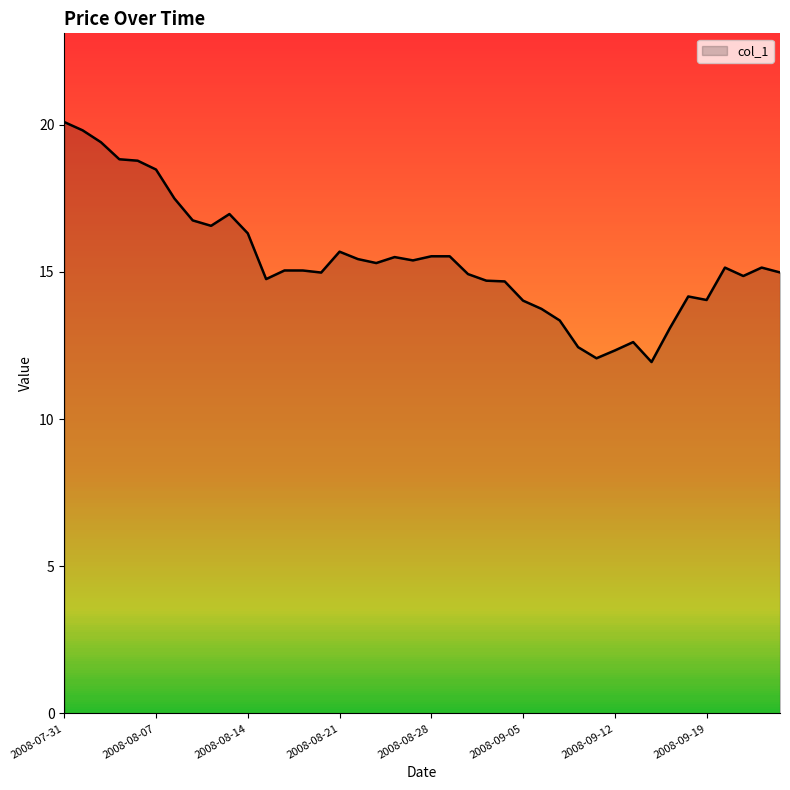

What is the difference between the maximum and minimum values?

8.2